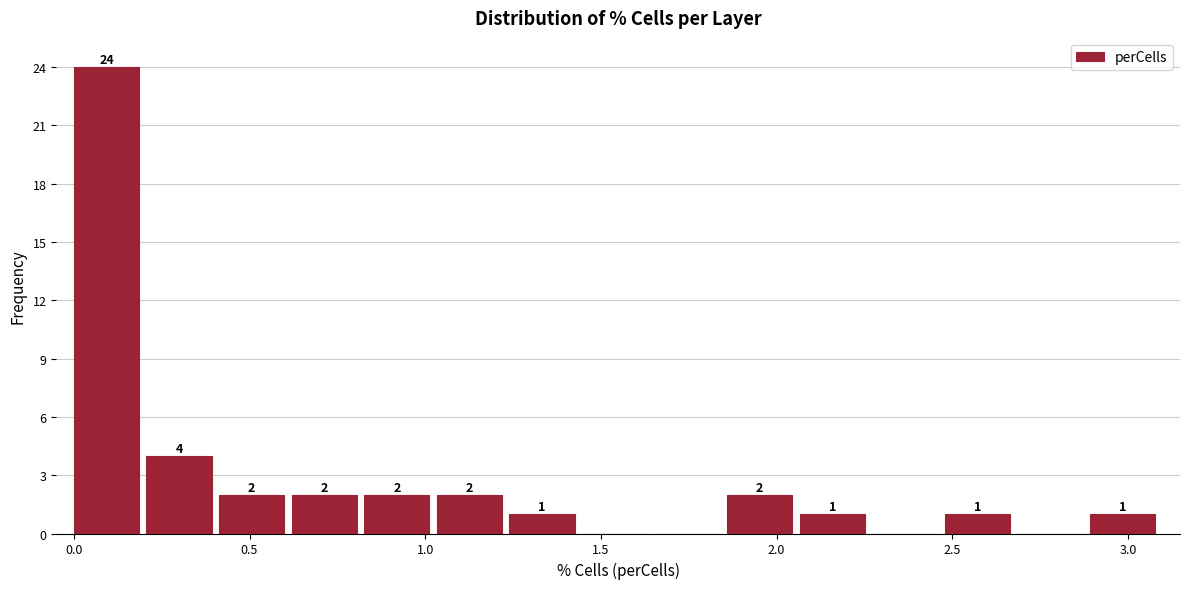

Over which range of the x-axis is the bar tallest?

0.00 to 0.20